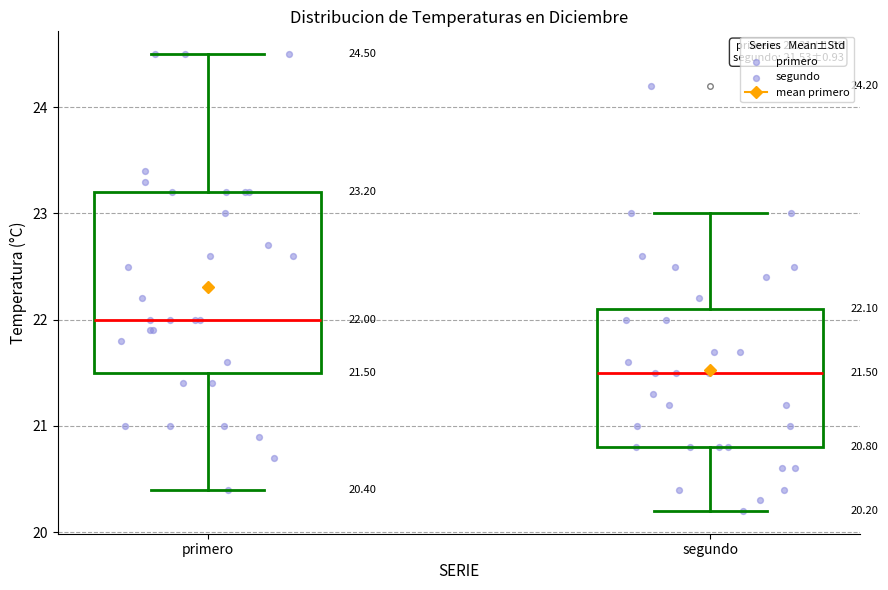

Which box's median line is the highest?

primero